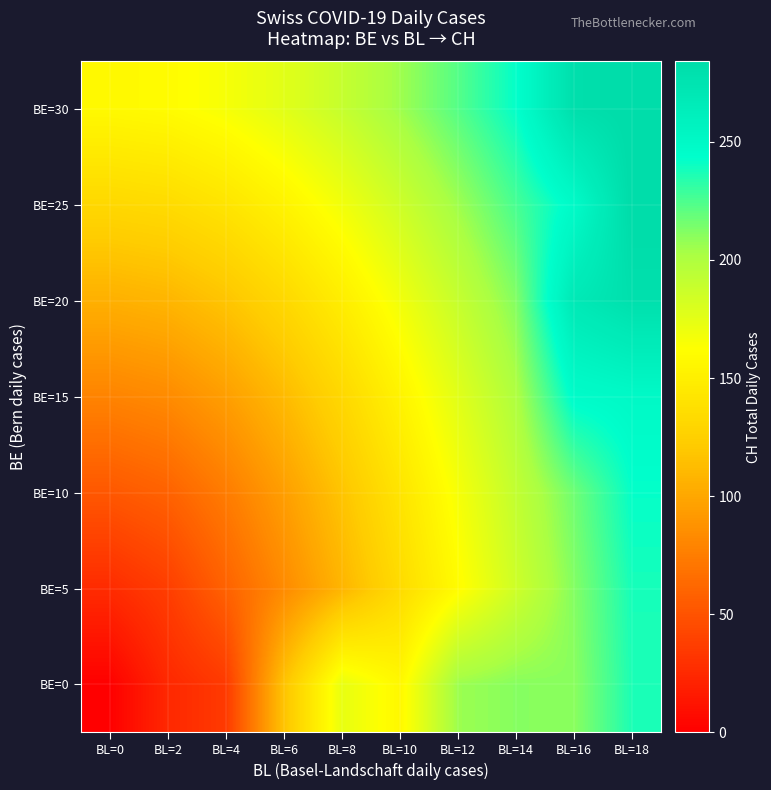

Which series changed the most between BL=4 and BL=8?

BE=0